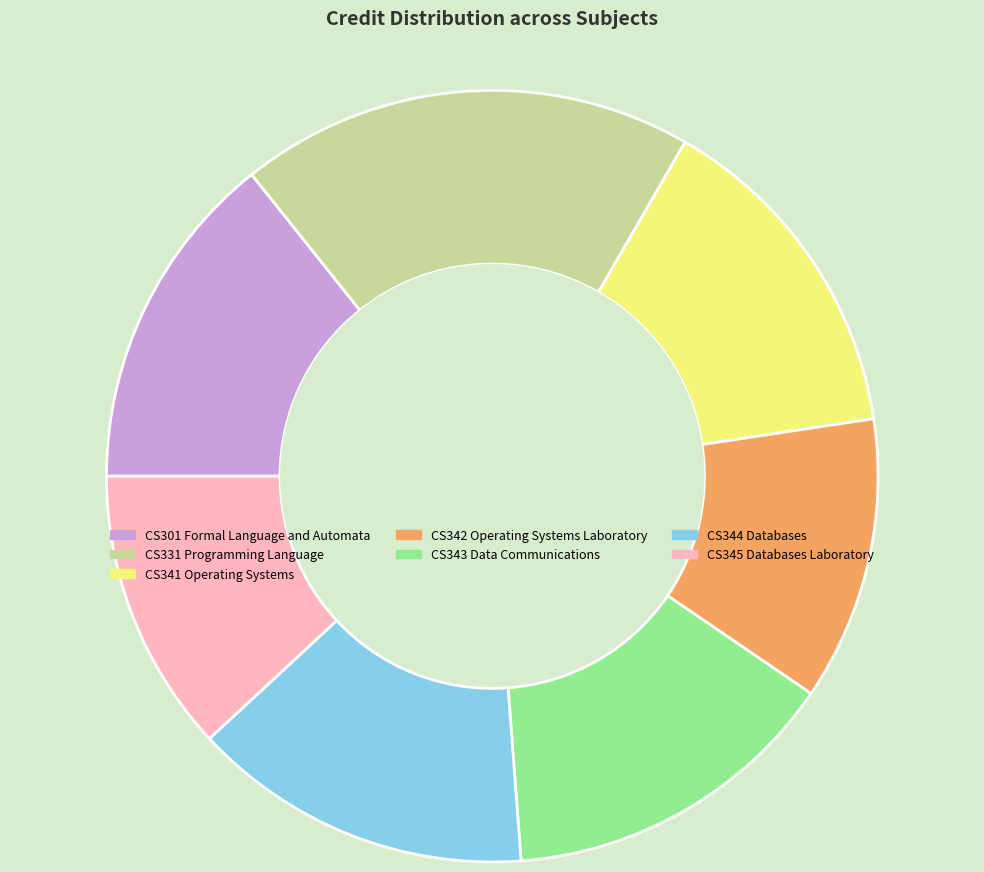

What is the ratio of the value at CS341 Operating Systems to the value at CS344 Databases?

1.0